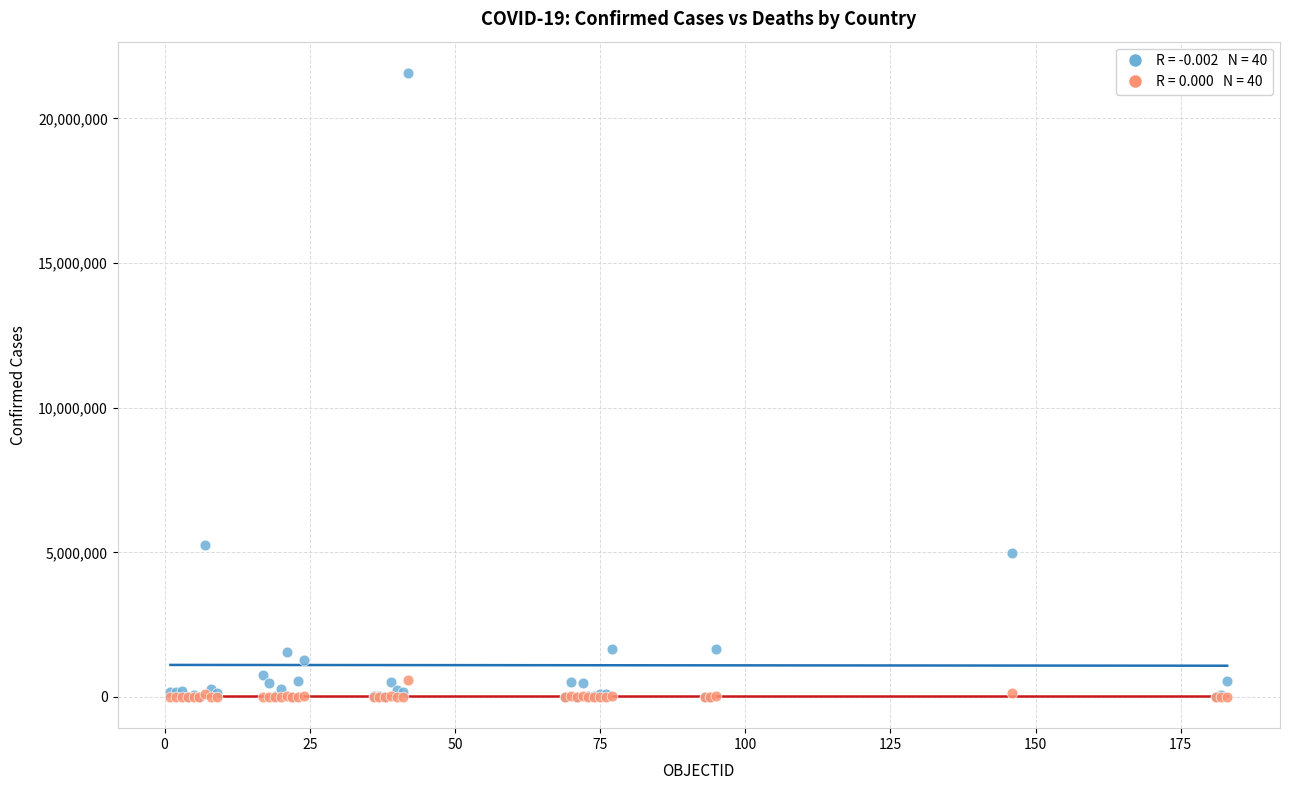

Across all series, what Y value is closest to 10787911?

5265859